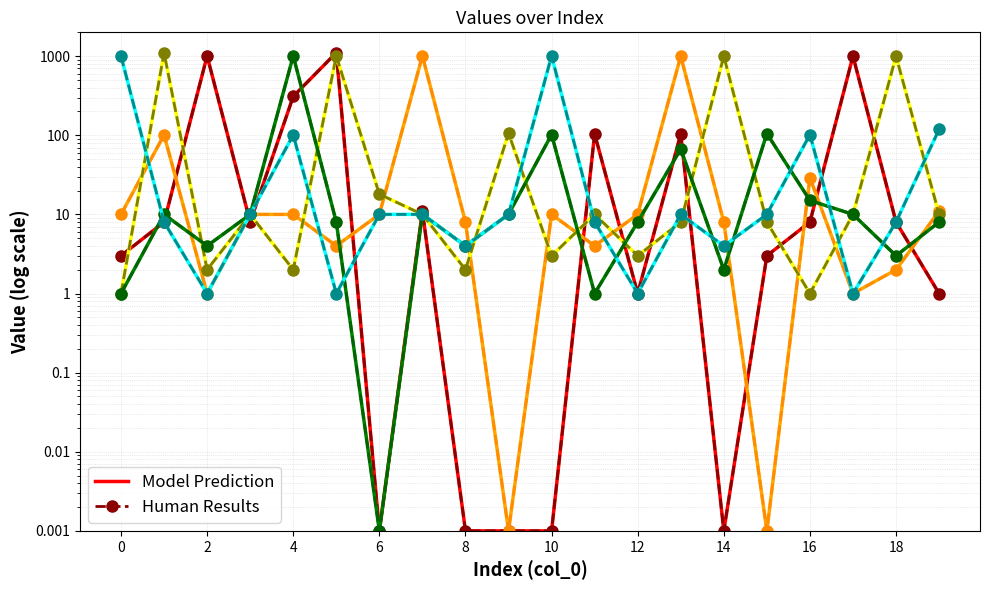

What is the difference between the maximum and minimum values in the Series C series?

1100.0